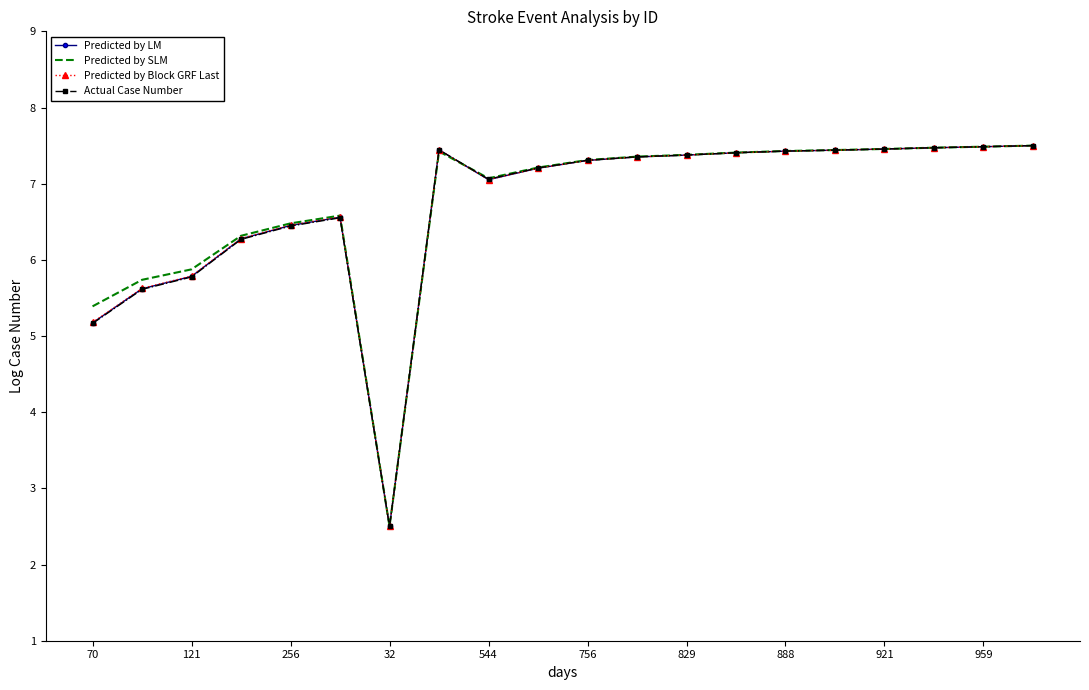

What is the minimum value for Actual Case Number?

2.5